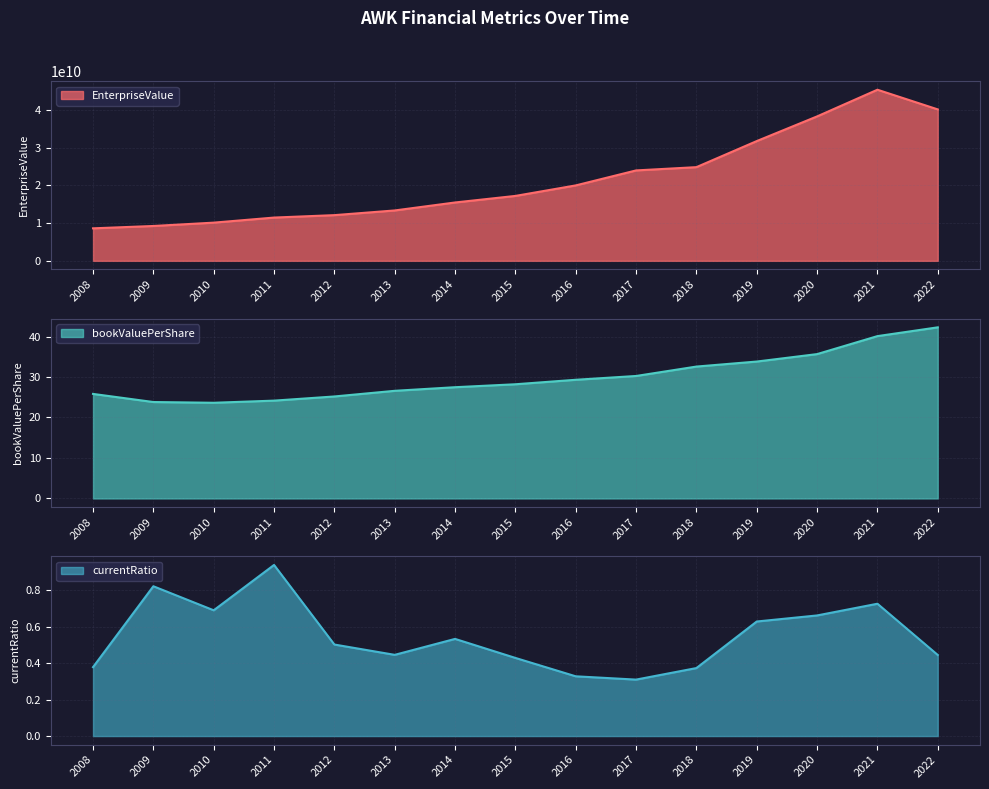

True or false: bookValuePerShare and currentRatio intersect in this chart.

False